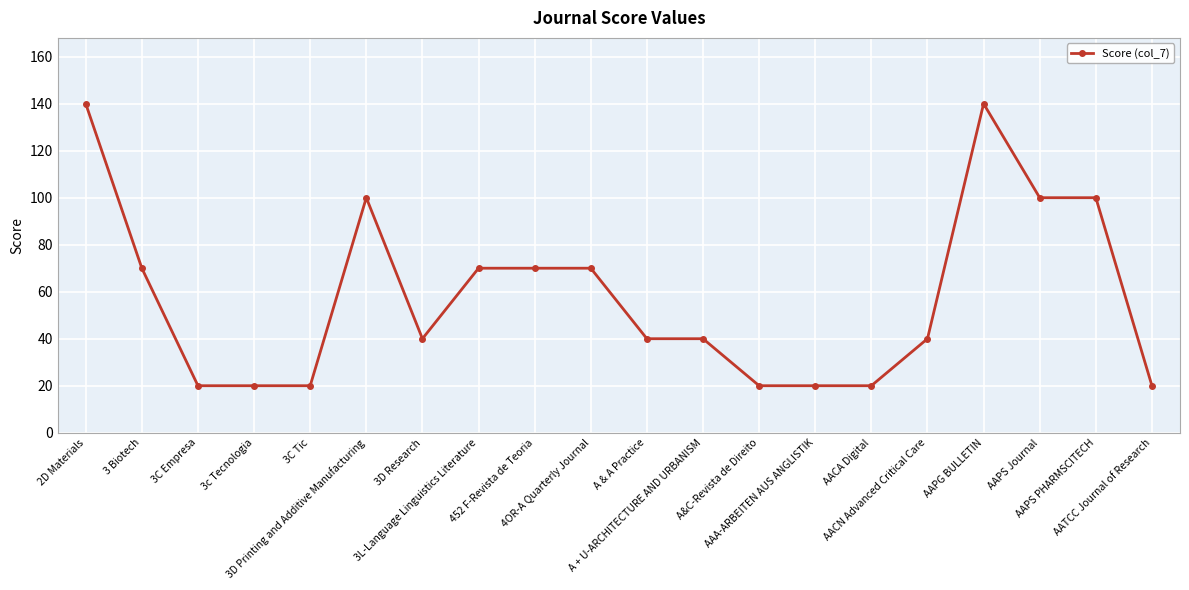

What is the difference between the maximum and minimum values?

120